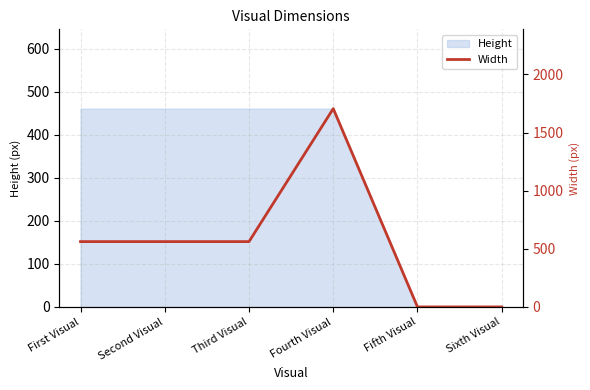

How many lines are shown in the chart?

1